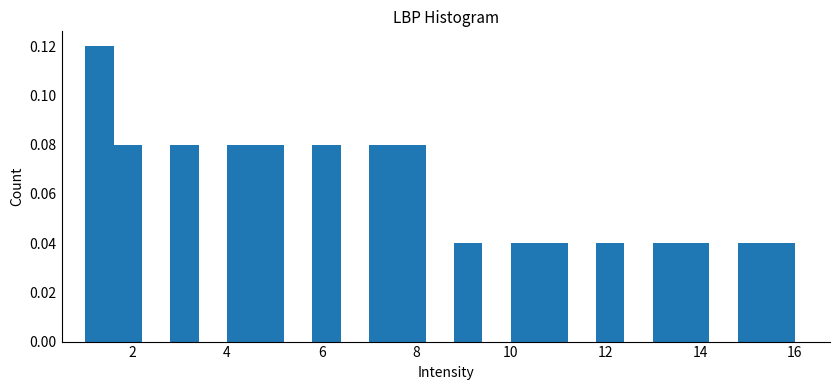

Around what value on the x-axis is the tallest bar? Give the approximate position of its centre, as read against the axis.

1.4